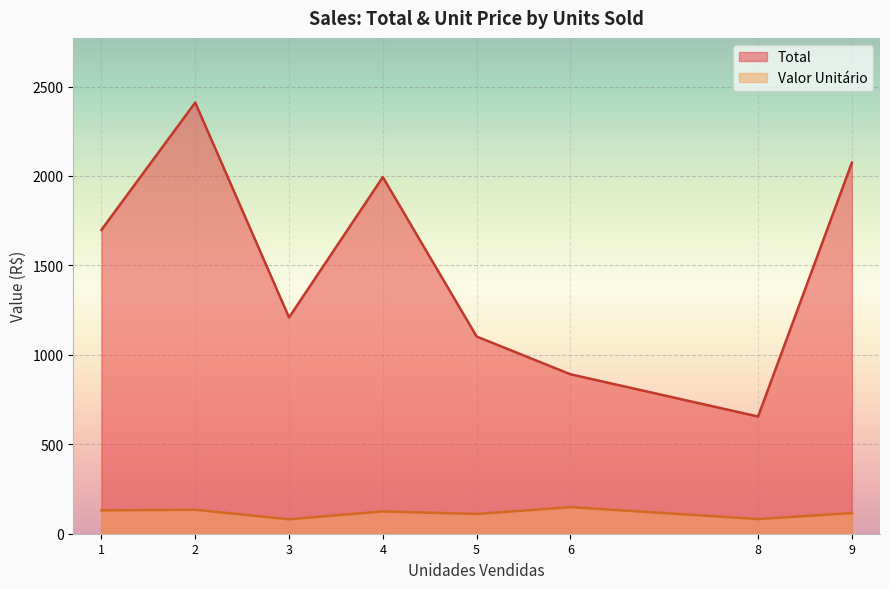

What is the average value of the Valor Unitário series?

115.7